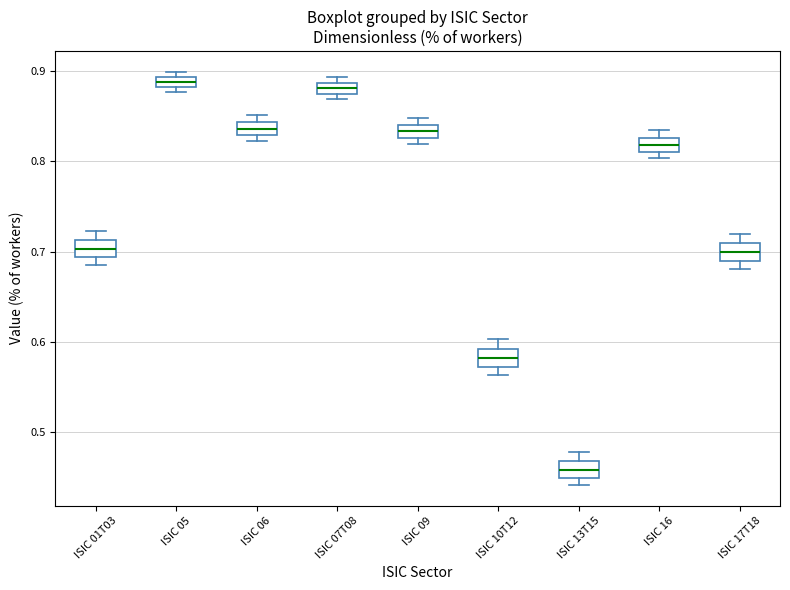

Which box's median line is the lowest?

ISIC 13T15